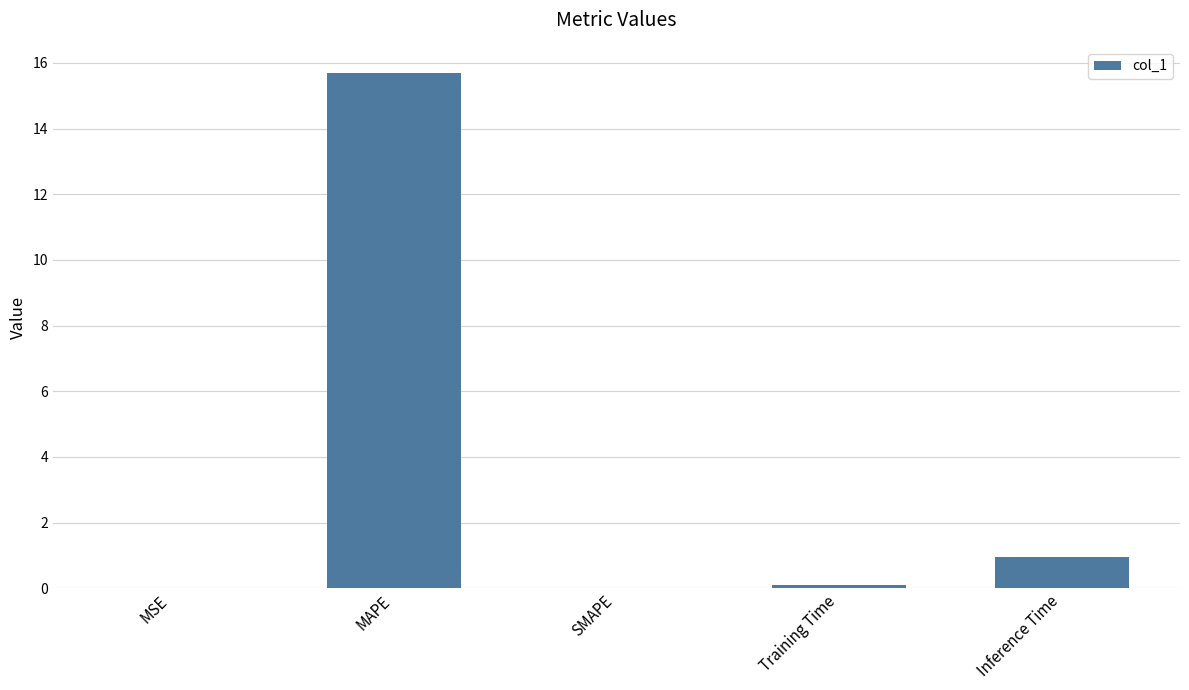

How many distinct data groups are displayed?

1